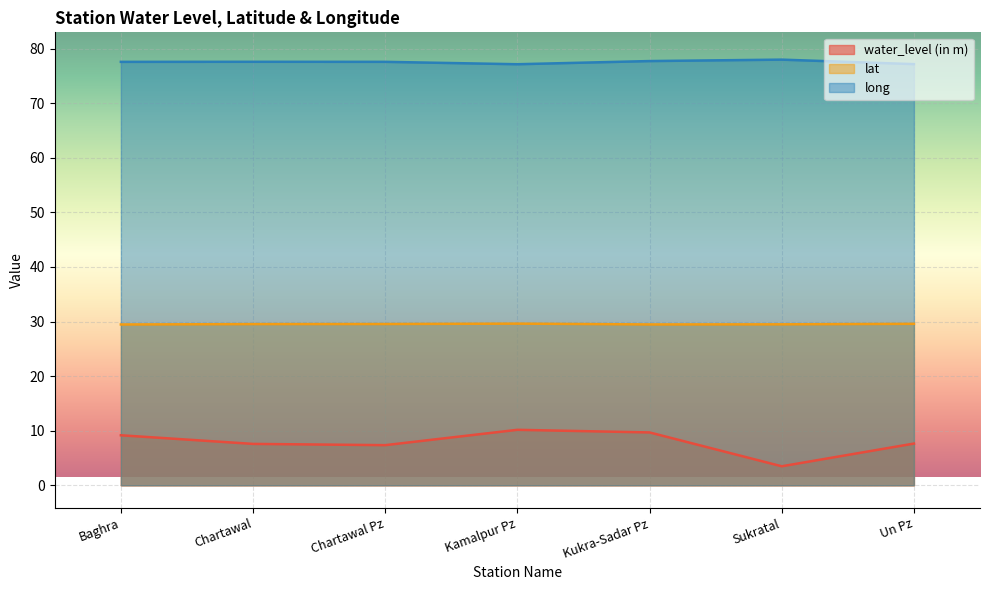

True or false: lat and water_level (in m) intersect in this chart.

False